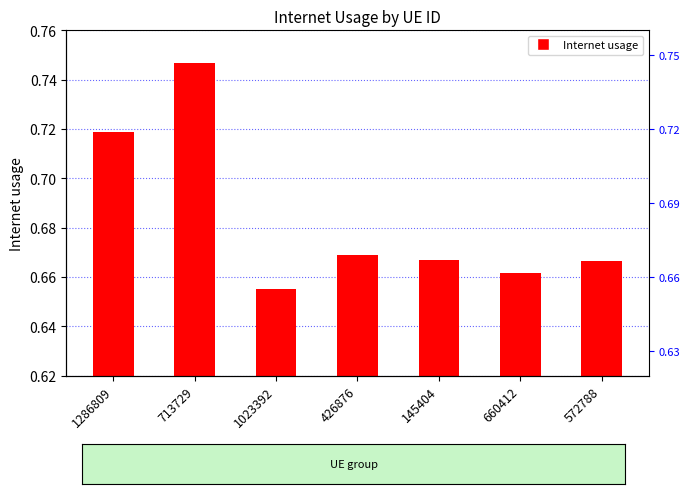

The value at 426876 is 0.9. True or false?

False